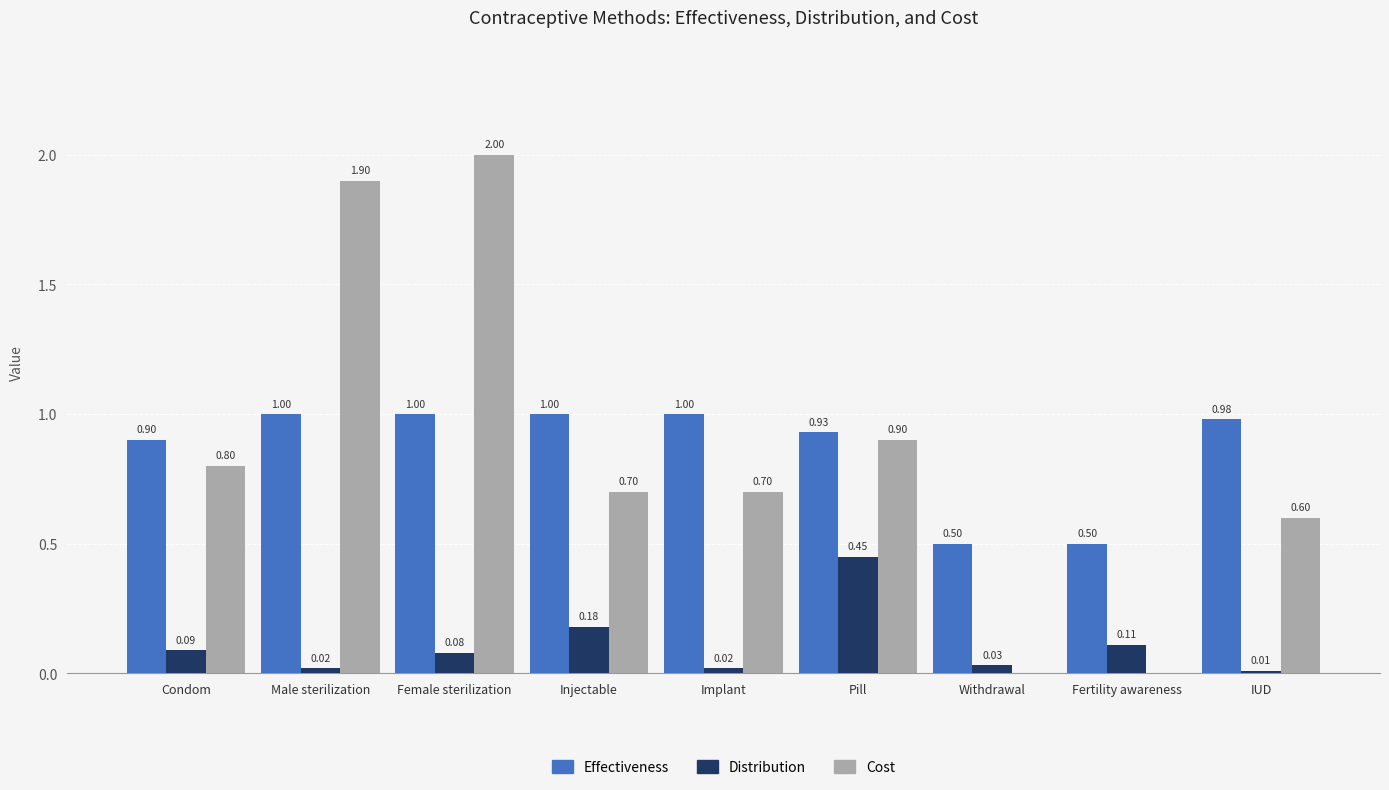

True or false: Effectiveness has a value of 1.0 at Female sterilization.

True